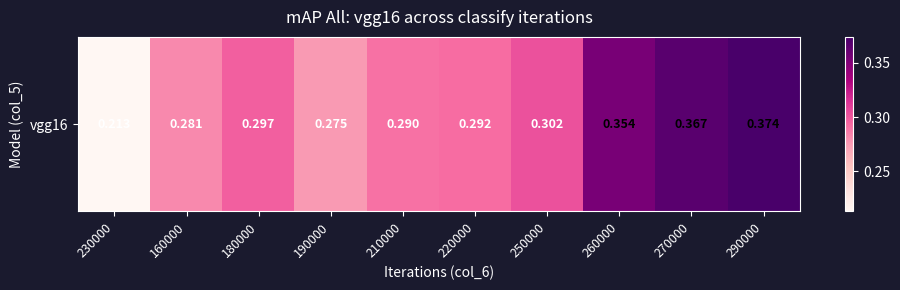

Between 160000 and 190000, which is larger?

160000